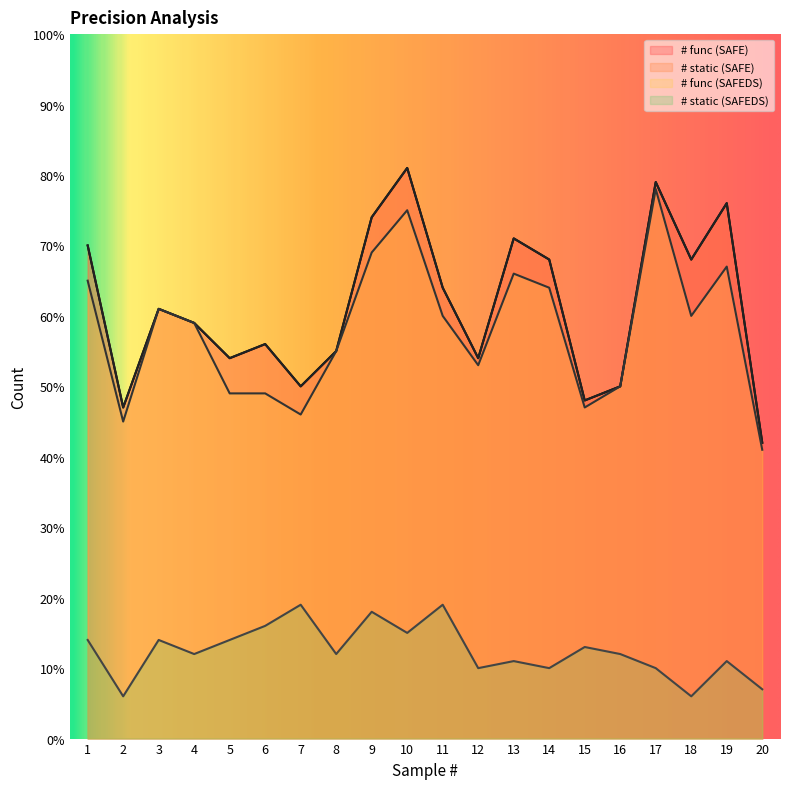

Is it true that # func (SAFEDS) equals 53 at 12?

True